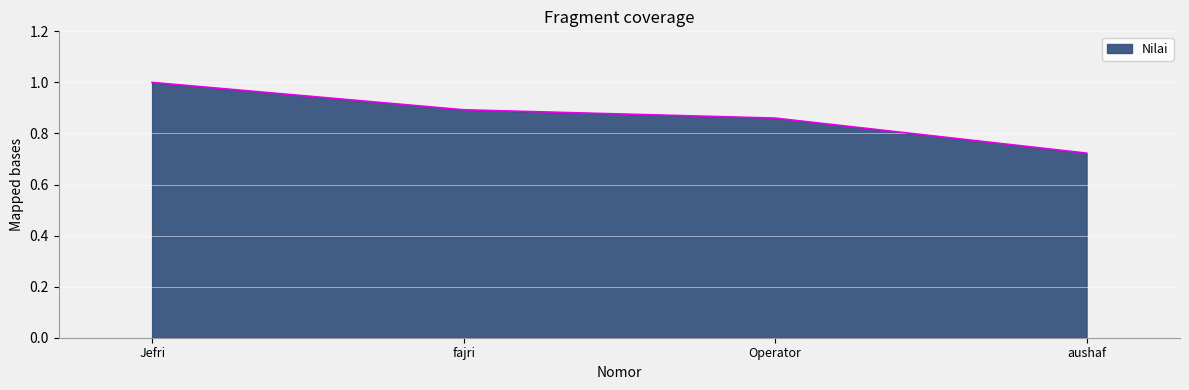

Does the chart display data point markers on the line(s)?

No